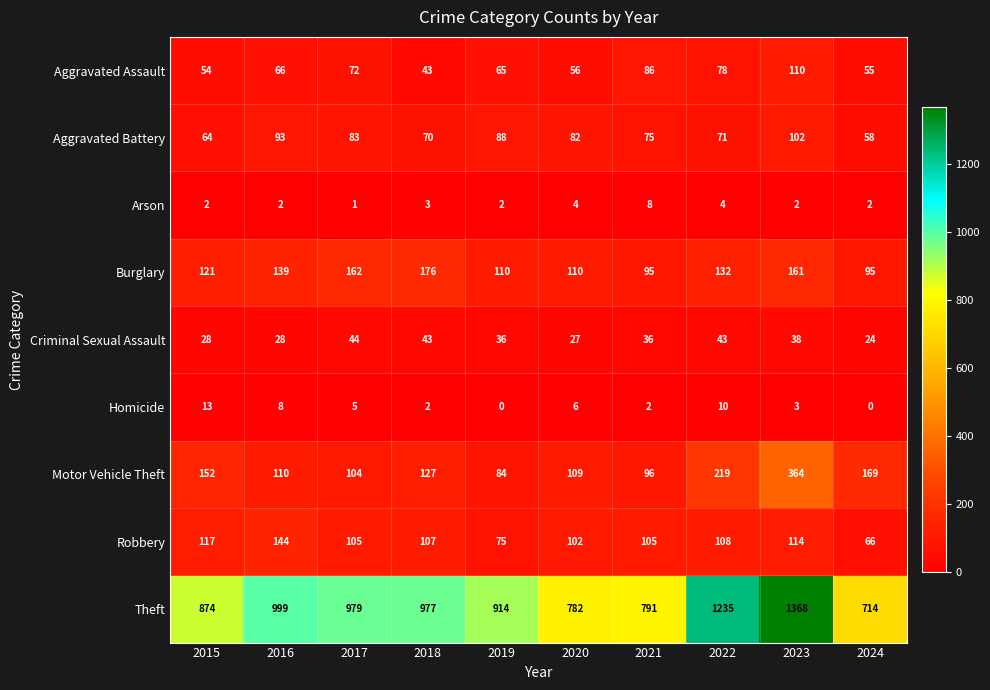

What is the difference between the highest and lowest values at 2022?

1231